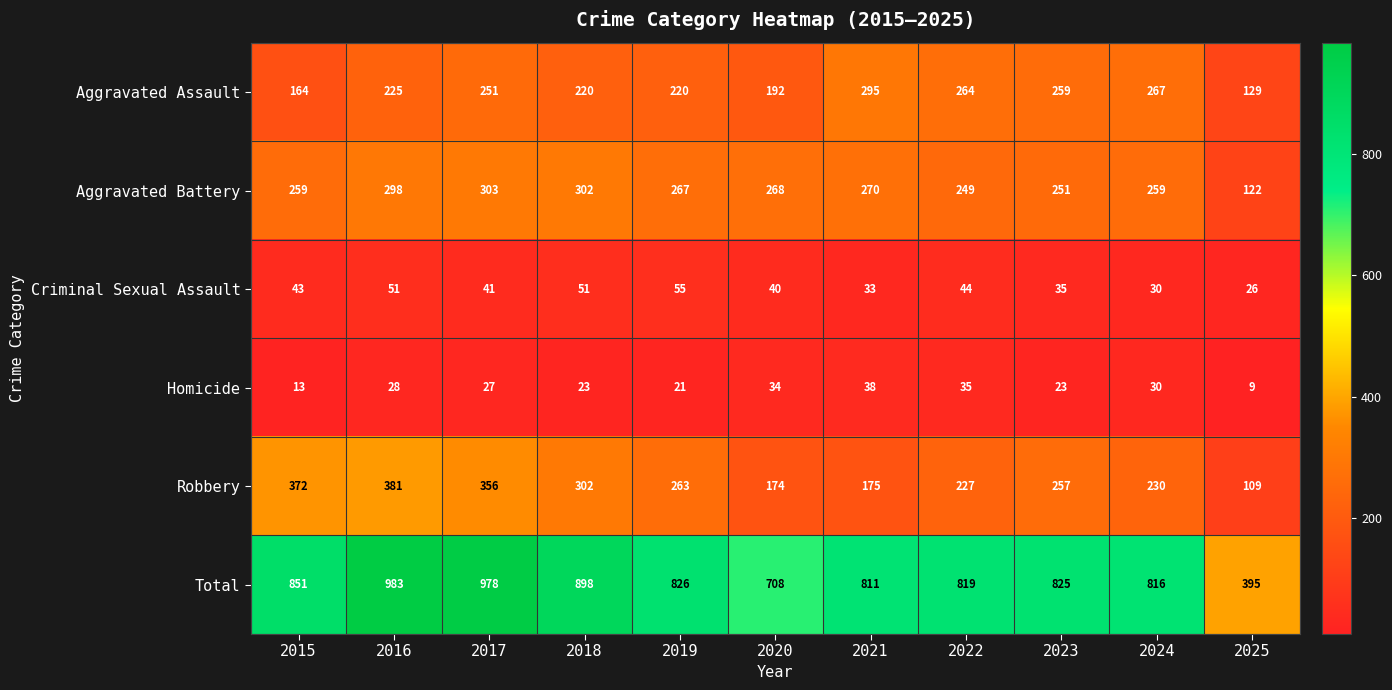

What is the difference between the Aggravated Battery values at 2015 and 2025?

137